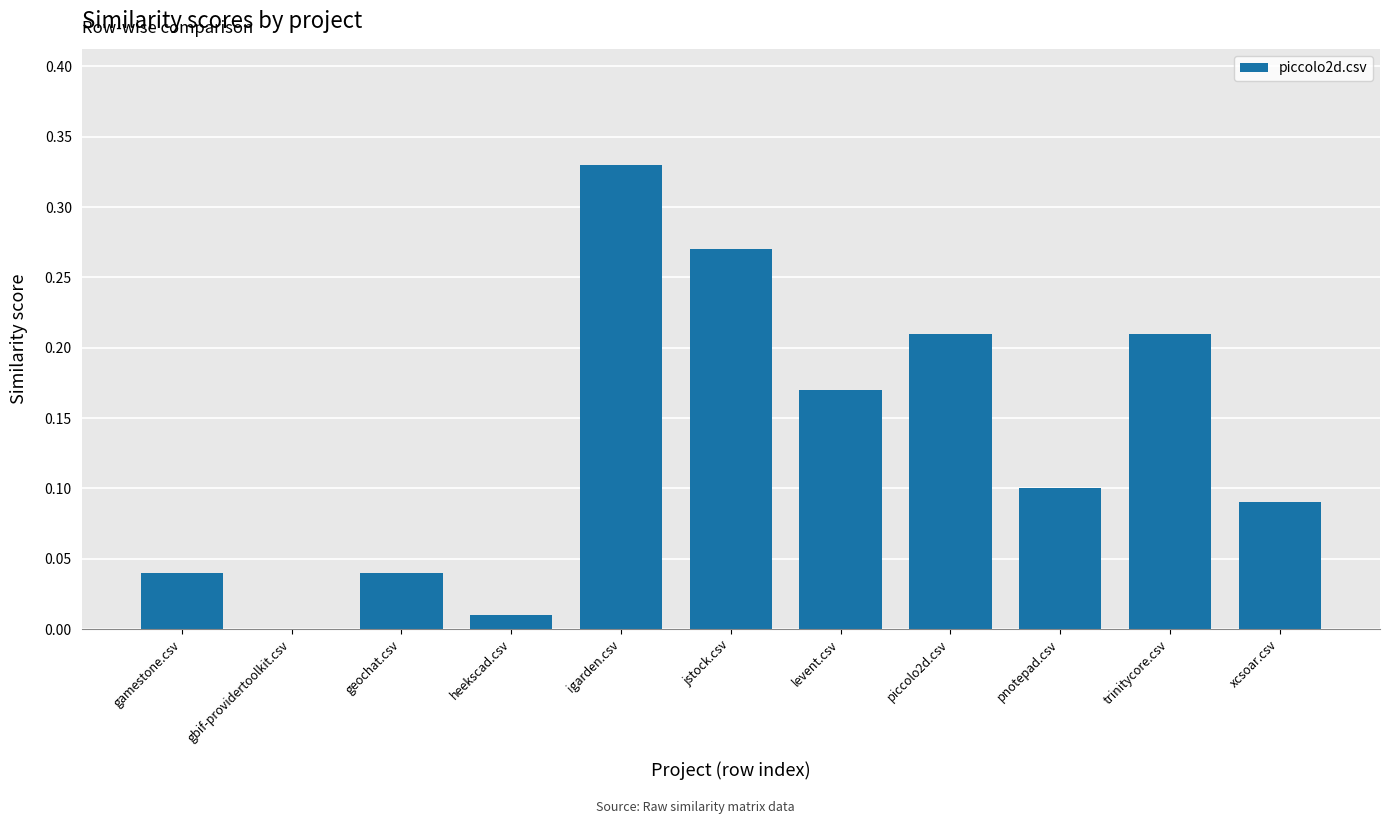

The chart shows a value of 0.4 at jstock.csv. True or false?

False